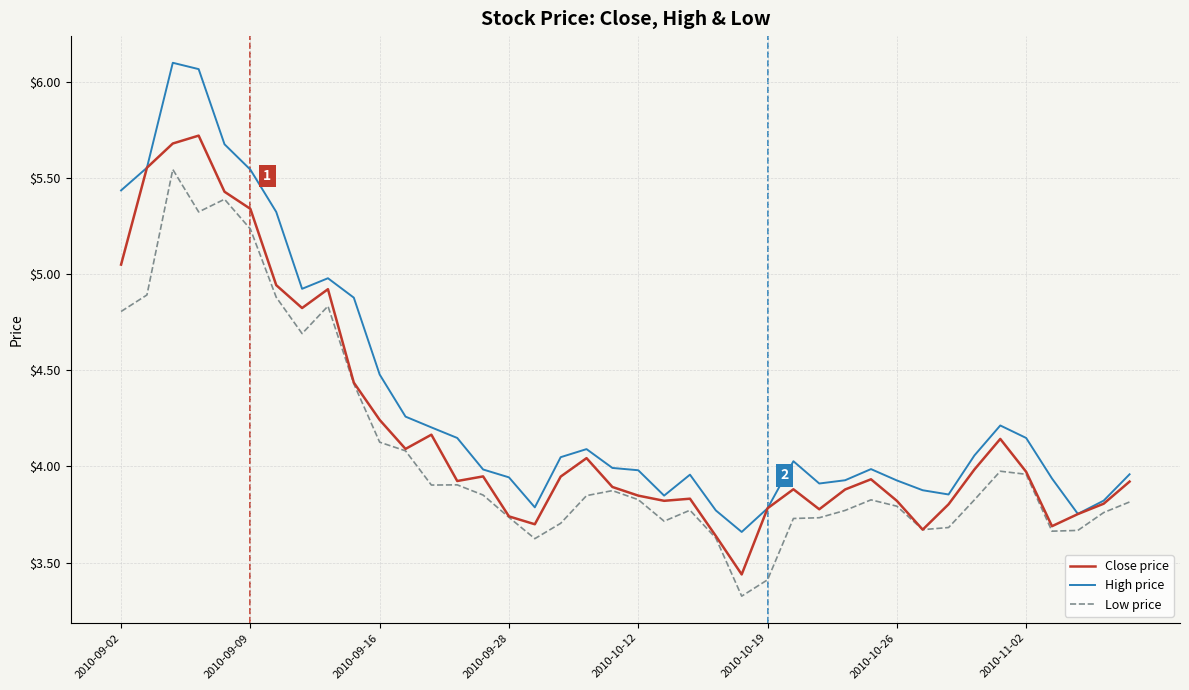

Which series has the largest total across all categories?

High price